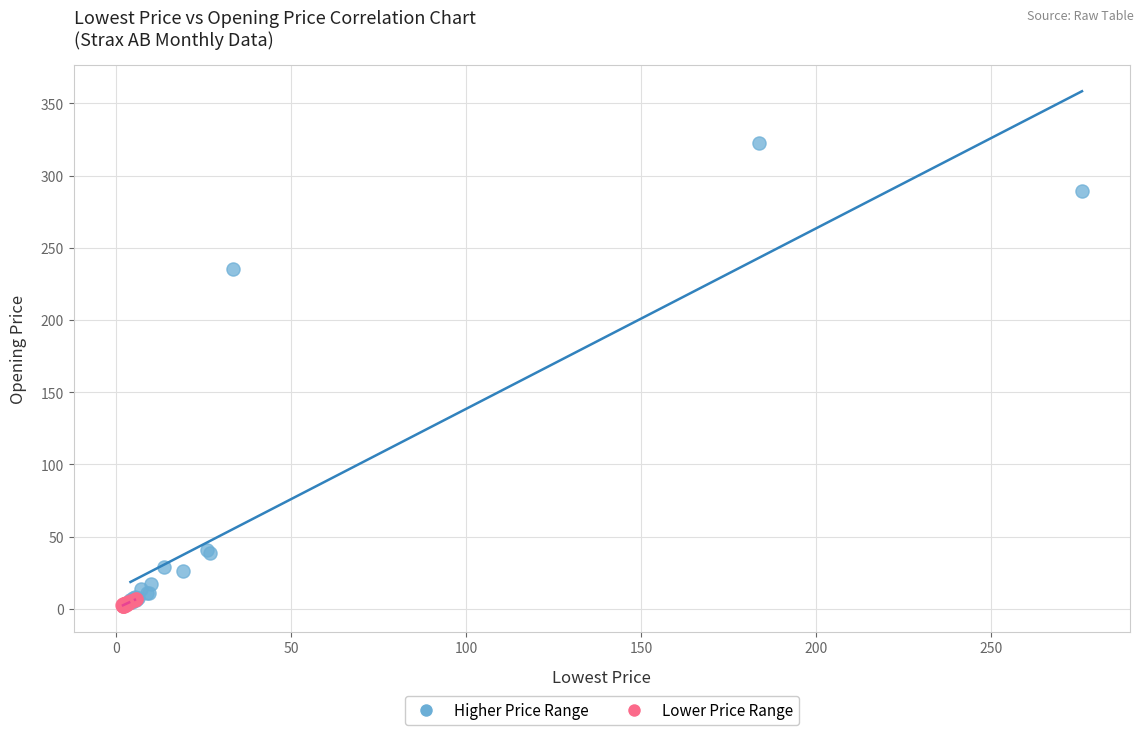

Which series contains the highest Y value?

Higher Price Range